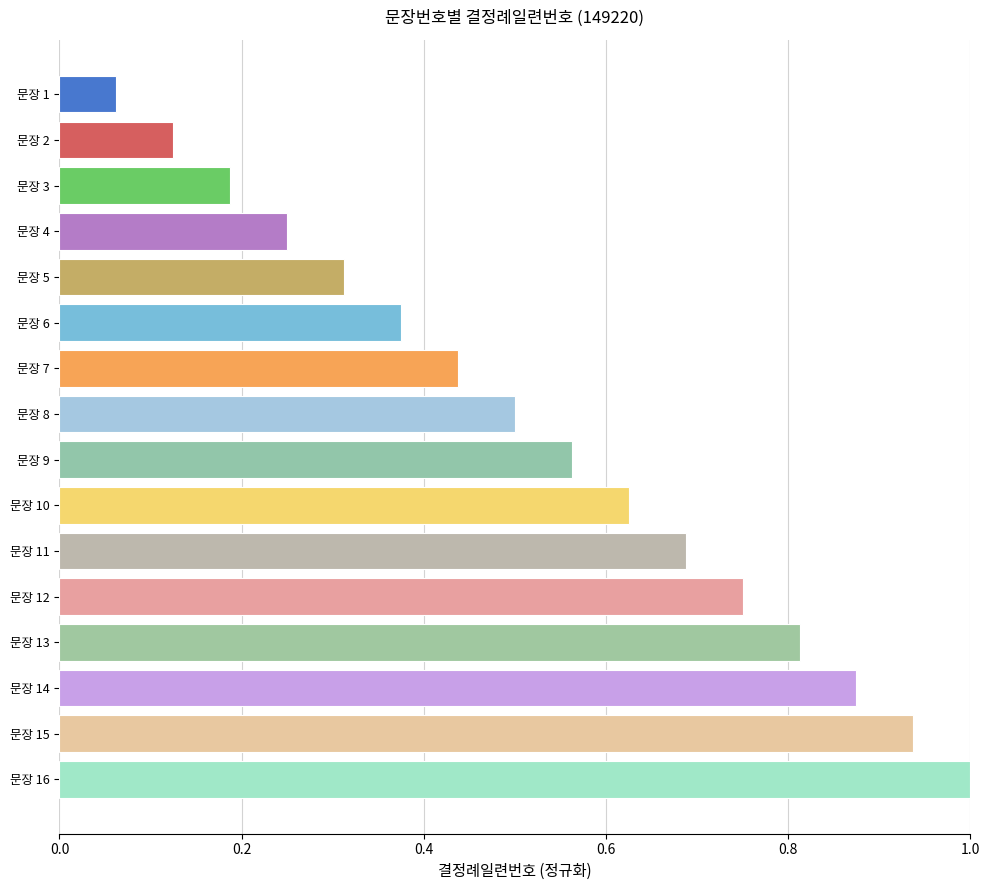

True or false: the data shows 1.5 at 문장 14.

False